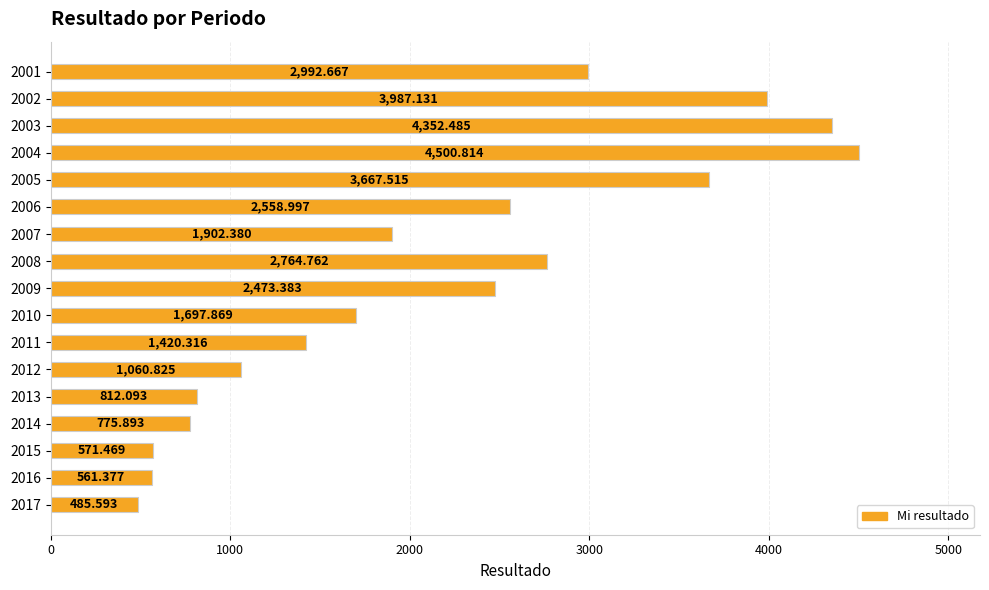

What is the sum of all values?

36585.6